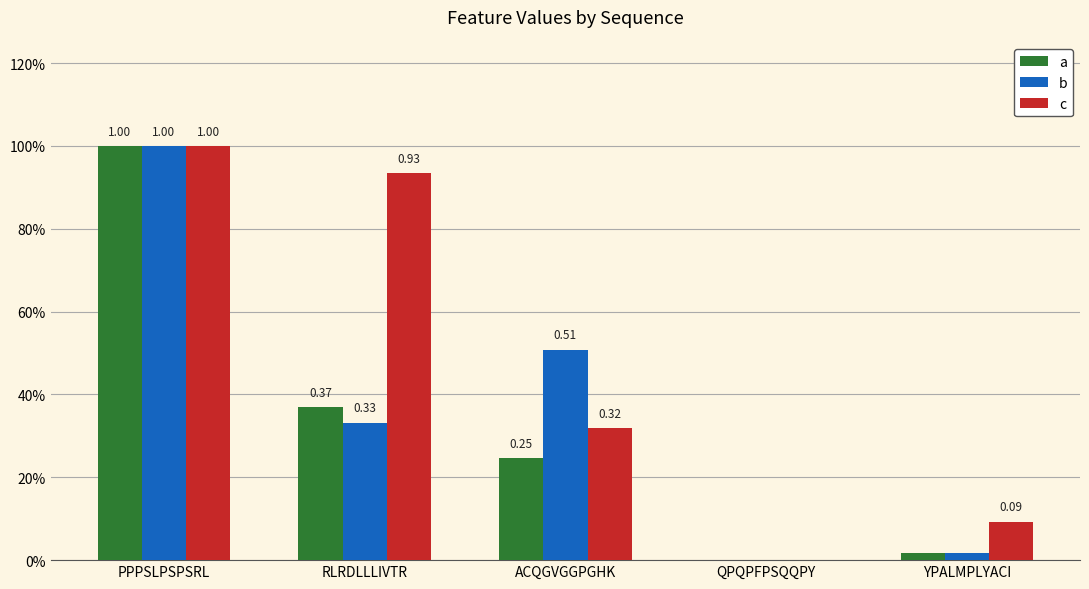

Which series changed the most between ACQGVGGPGHK and QPQPFPSQQPY?

b